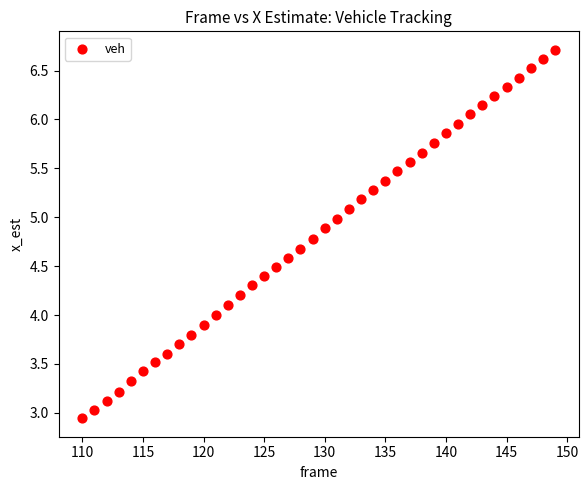

What is the range of X values (max minus min)?

39.0